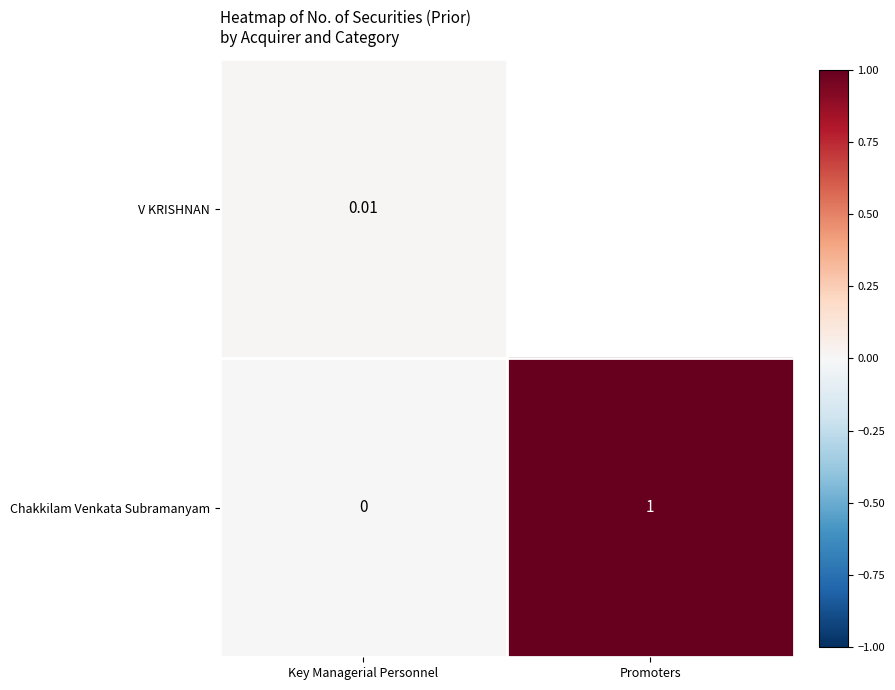

Which has a higher value, Key Managerial Personnel or Promoters?

Key Managerial Personnel